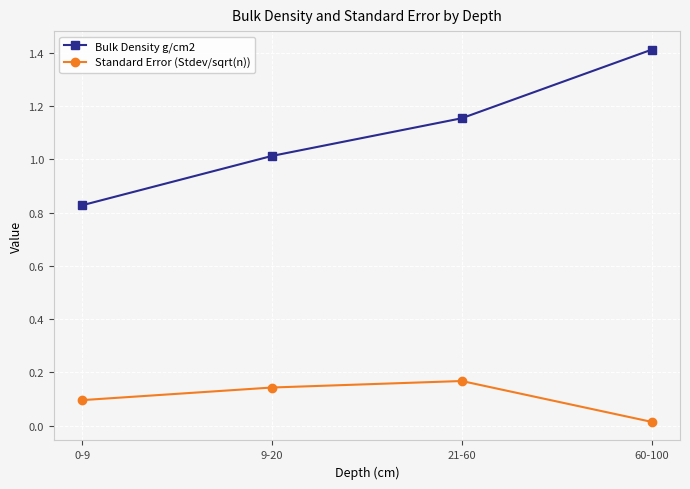

At which category does the chart reach its peak across all series?

60-100